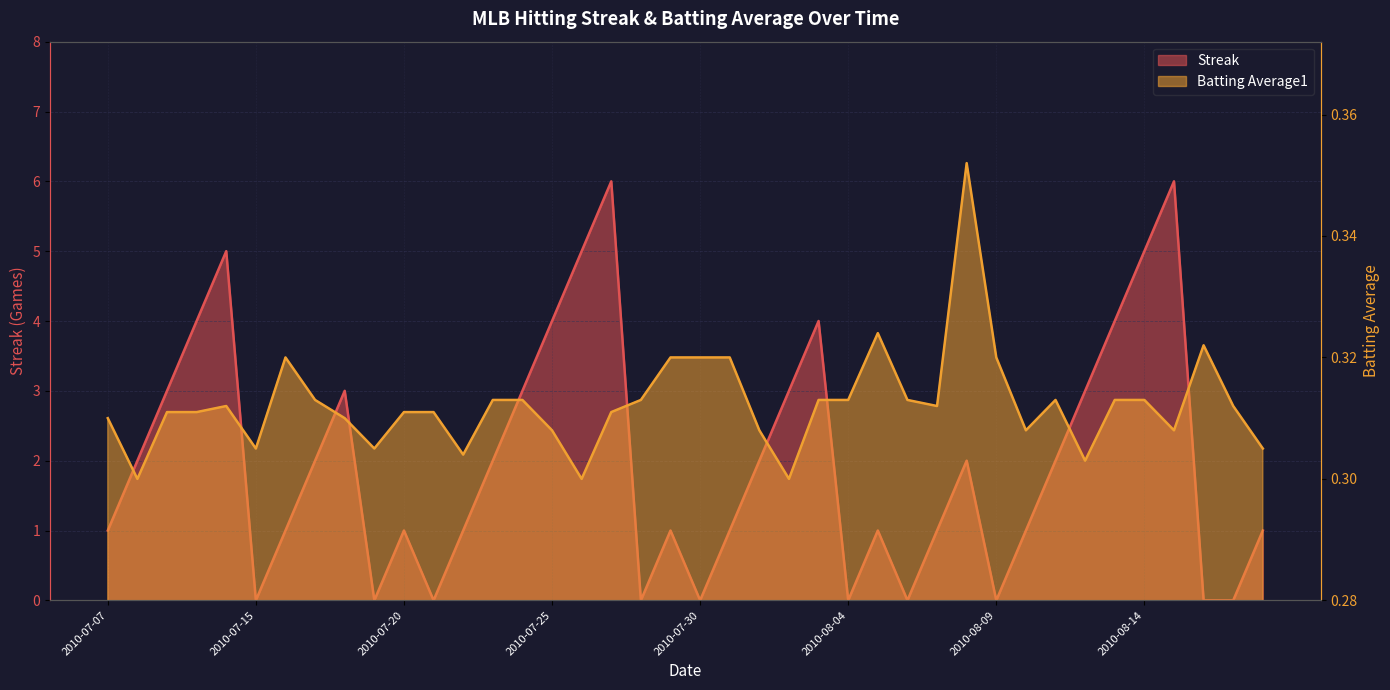

Rank the series at 2010-07-26 from lowest to highest value.

Batting Average1, Streak